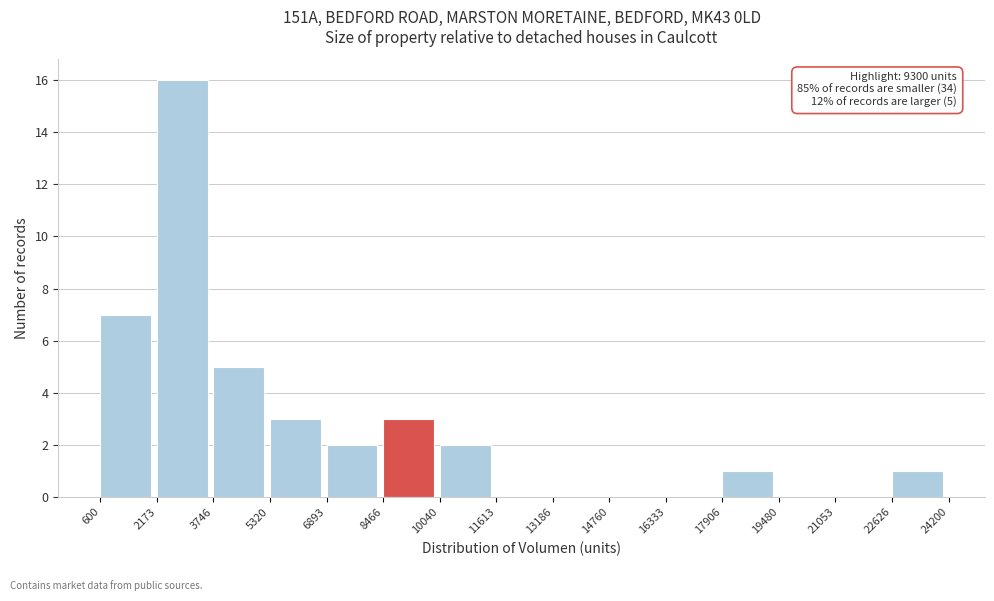

Over which range of the x-axis is the bar tallest?

2173 to 3746